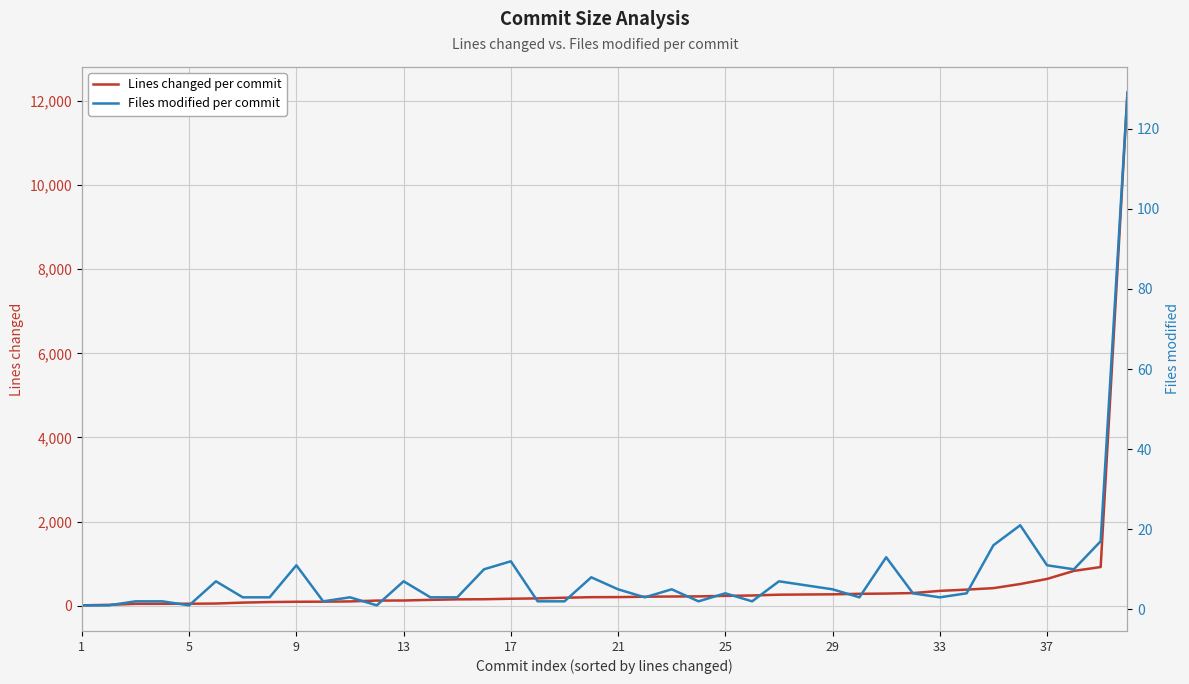

Count the number of categories in the chart.

40